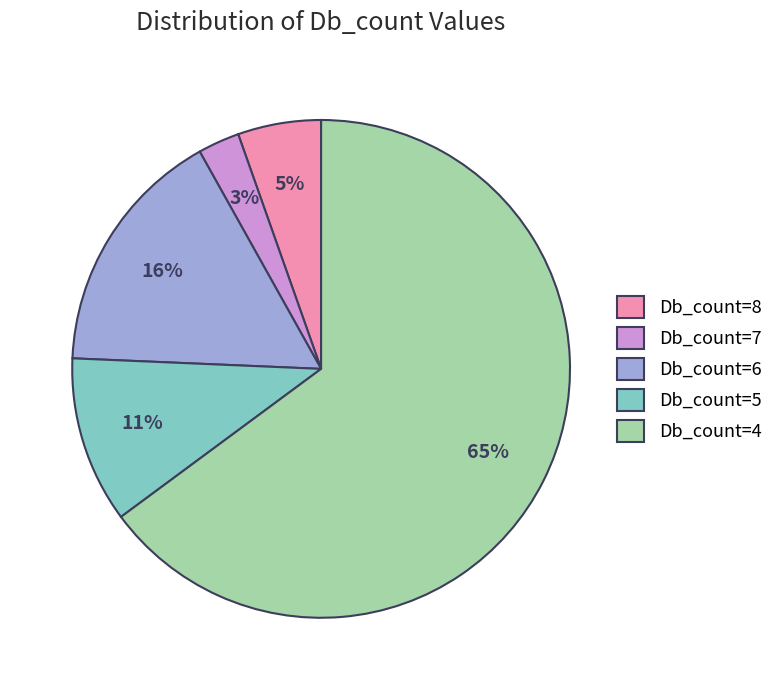

To the nearest percent, what is the average slice percentage?

20%